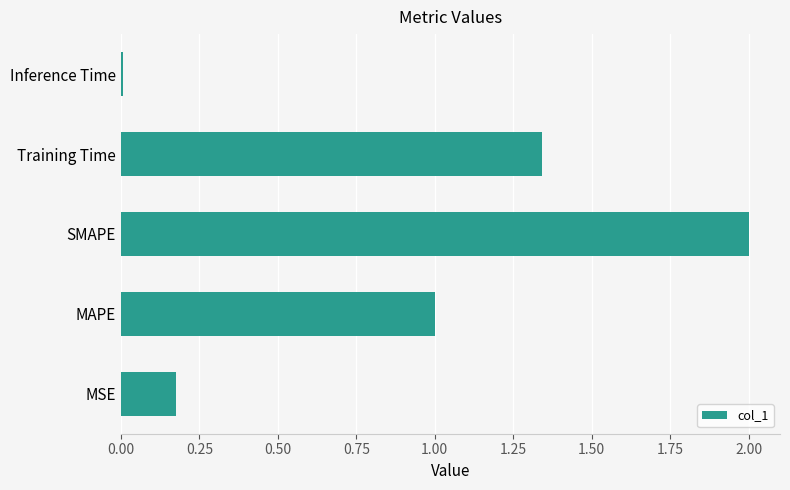

At which category does the chart reach its peak across all series?

SMAPE